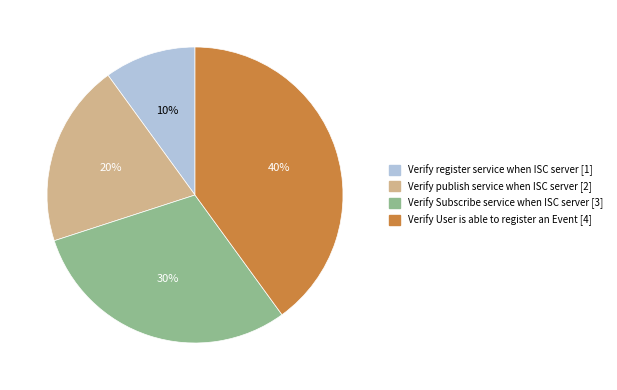

The Verify Subscribe service when ISC server slice represents 30% of the pie. True or false?

True